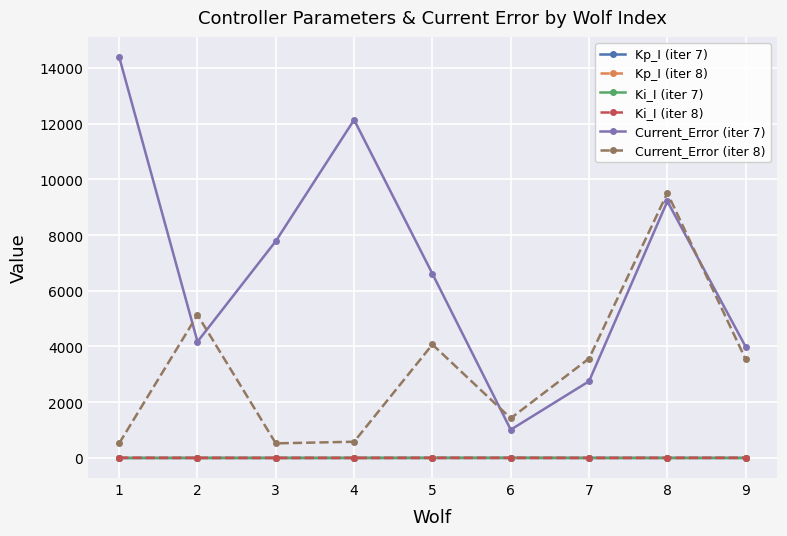

What are all the series names shown in the legend?

Kp_I (iter 7), Kp_I (iter 8), Ki_I (iter 7), Ki_I (iter 8), Current_Error (iter 7), Current_Error (iter 8)